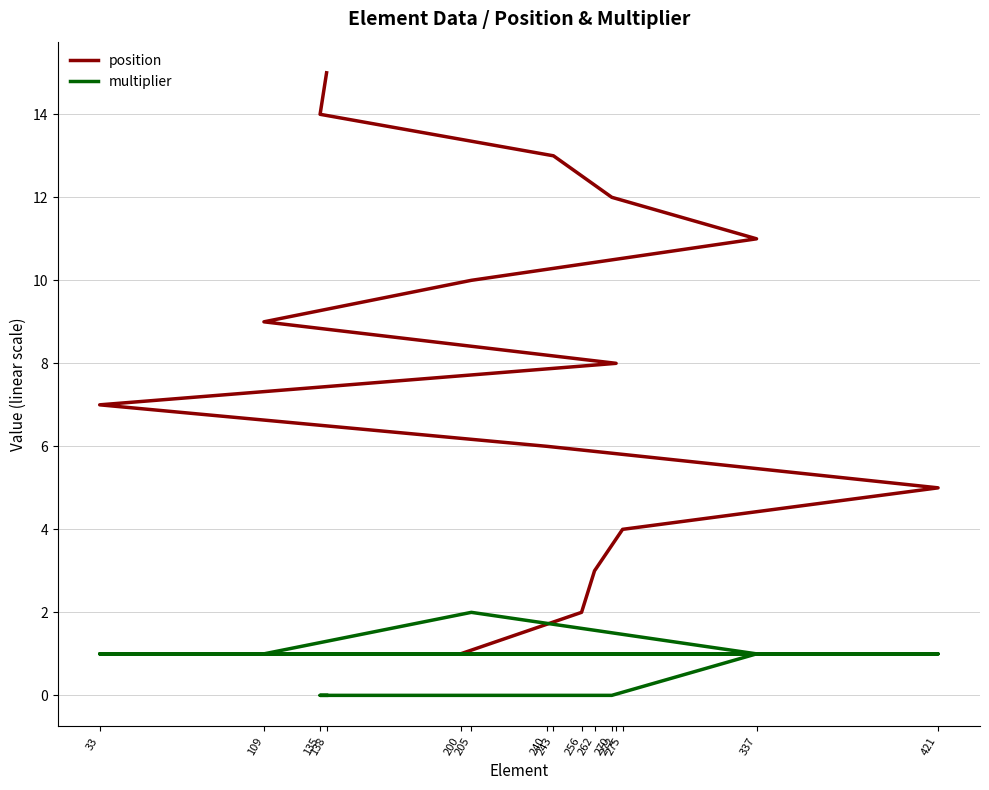

What is the sum of all position values?

120